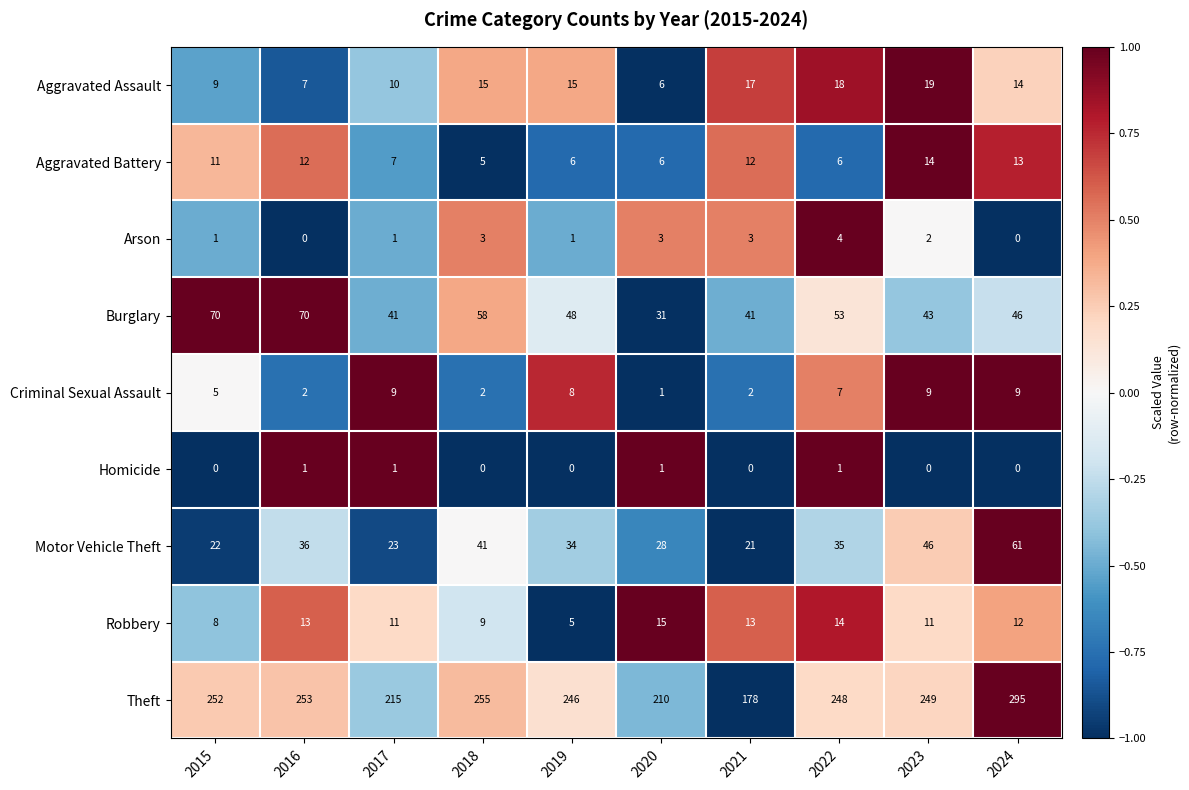

Which series has the largest range (max minus min)?

Theft